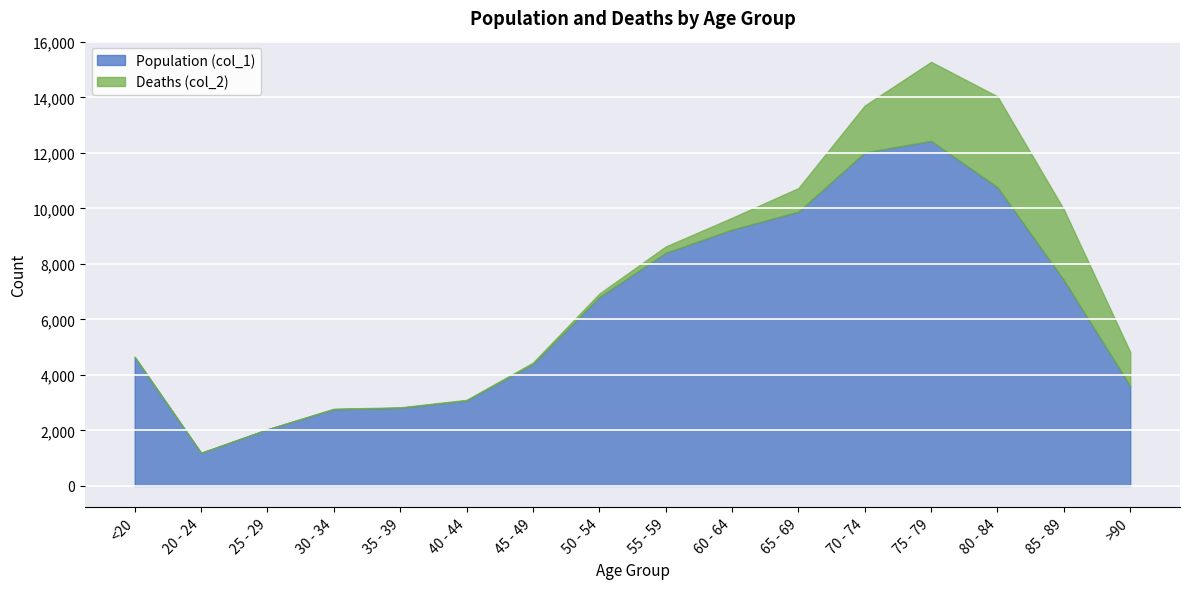

What is the label of the 1st point from the right?

>90